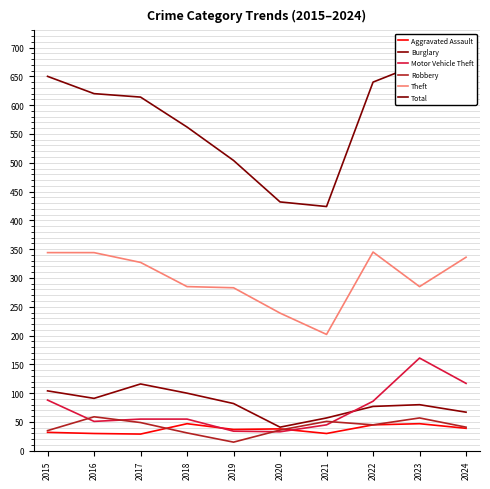

Which label corresponds to the largest value in the chart?

2023